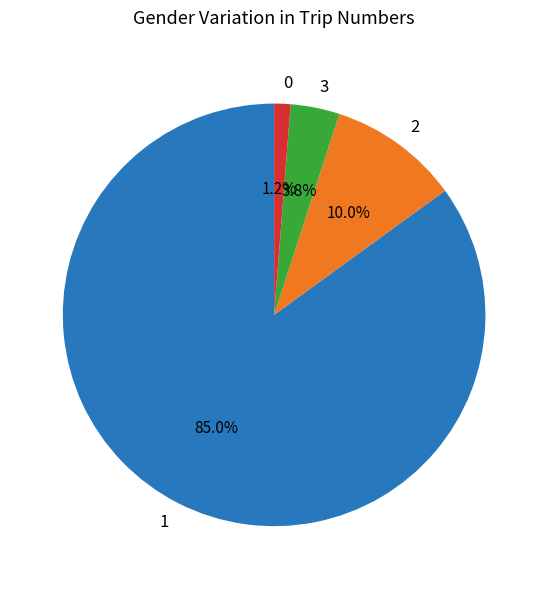

Which slice is the largest?

1